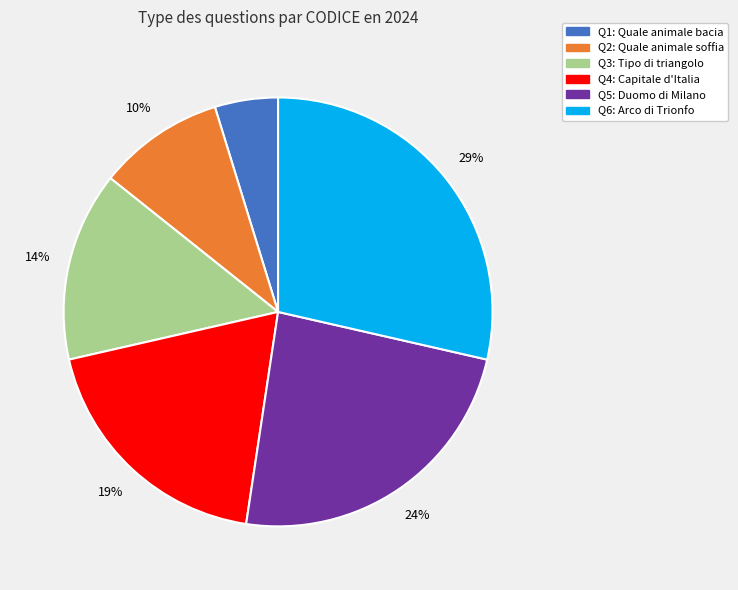

Does any single category account for the majority?

No